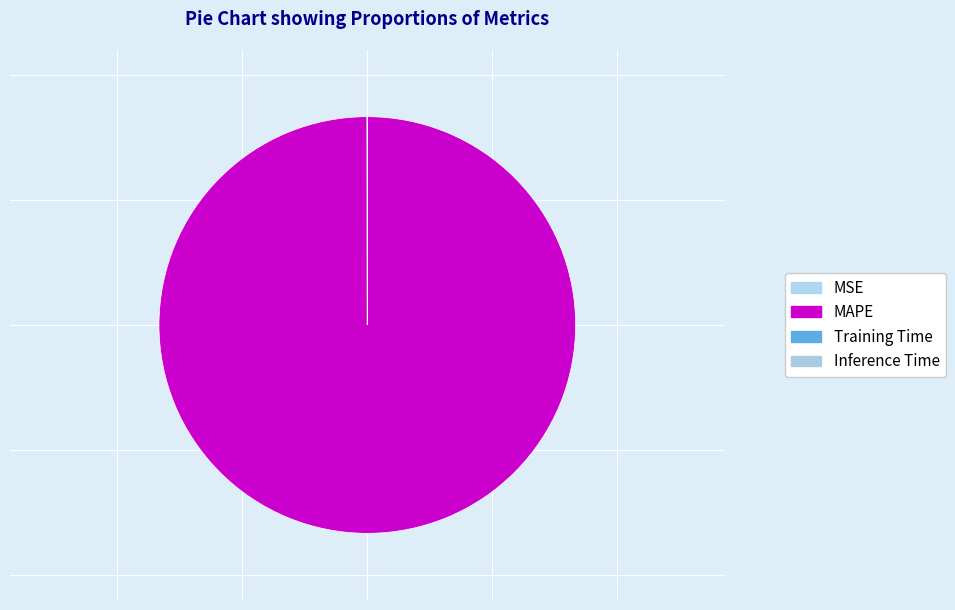

To the nearest percent, what is the average slice percentage?

25%